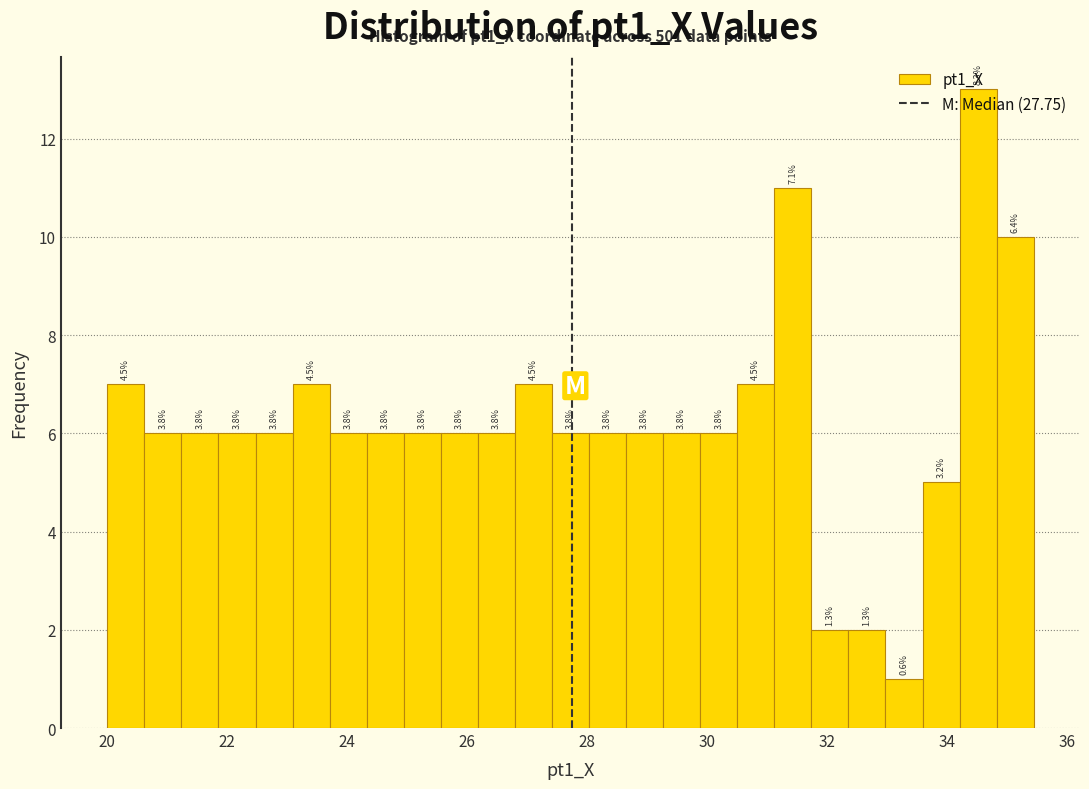

Around what value on the x-axis is the tallest bar? Give the approximate position of its centre, as read against the axis.

34.6